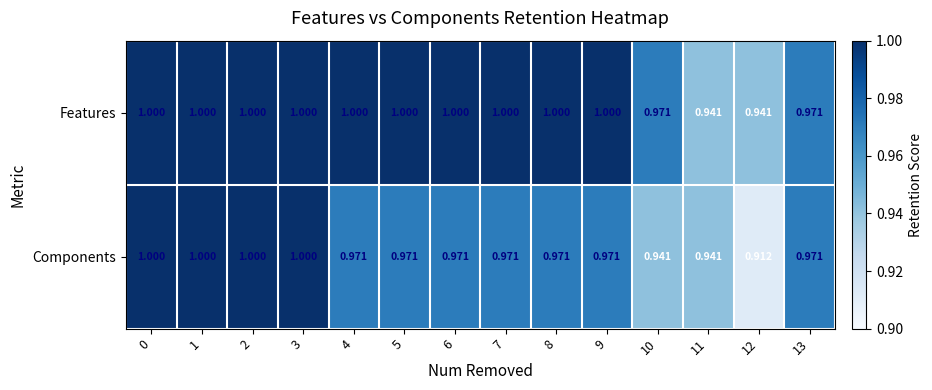

Is the value of Components at 5 greater than the value of Features at 3?

No